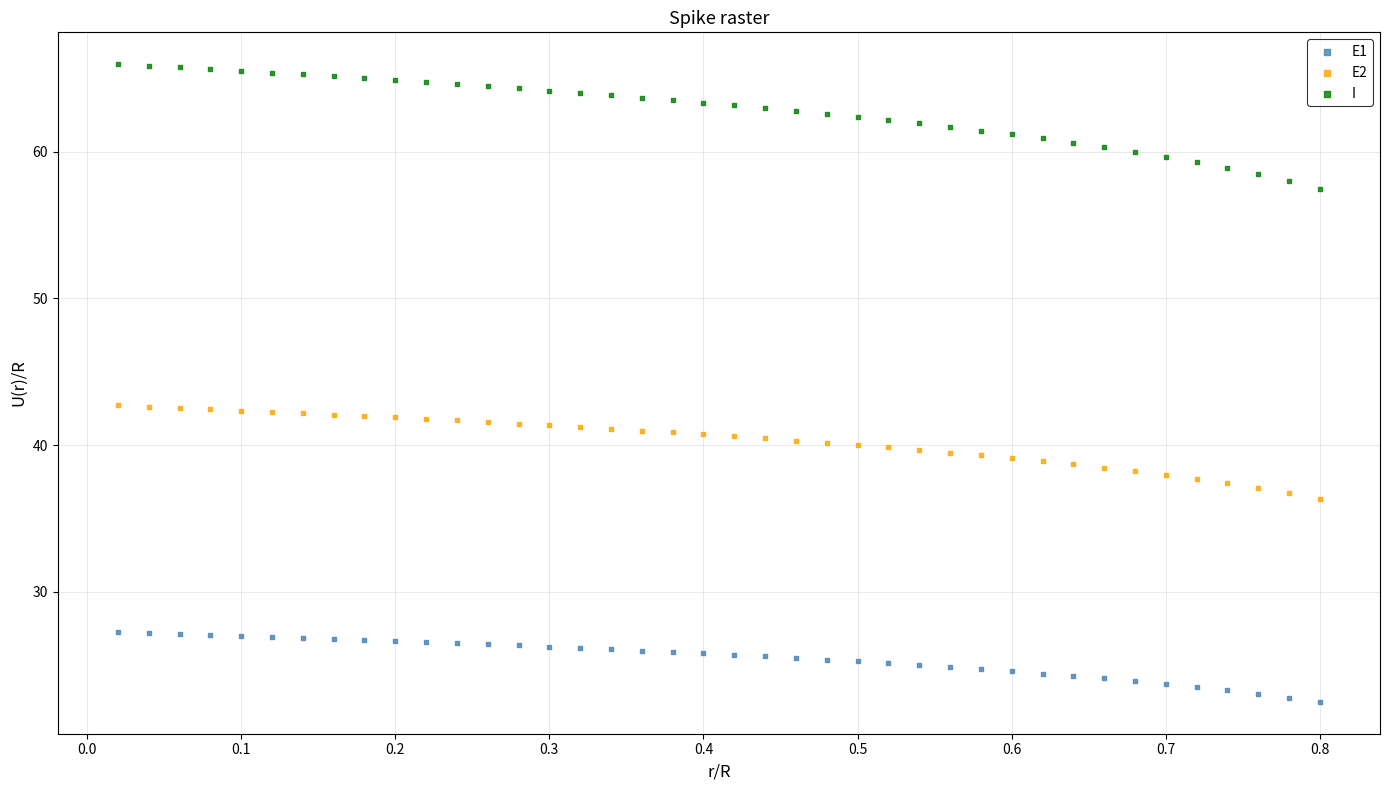

What are all the series names shown in the legend?

E1, E2, I